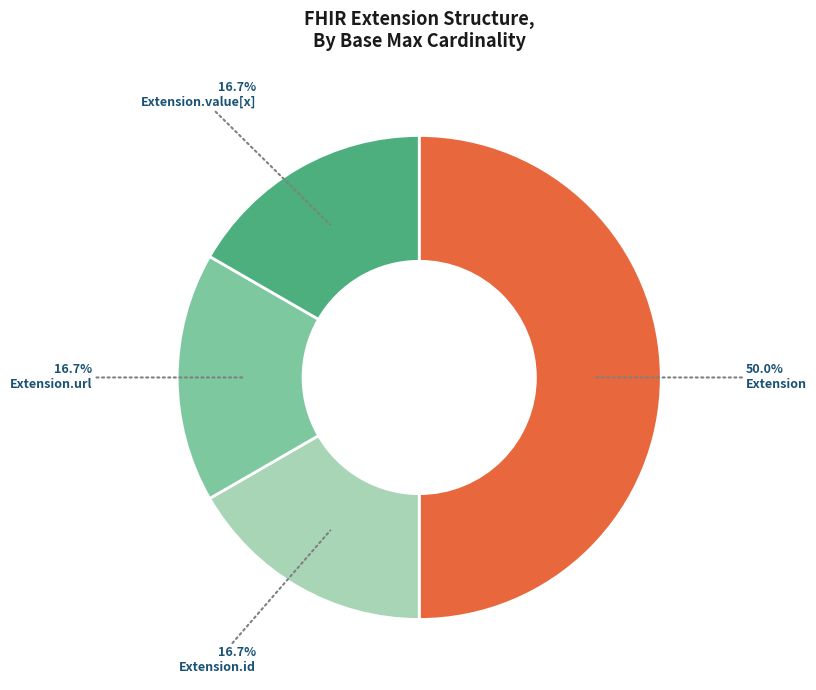

Does Extension.url represent more than half of the total?

No